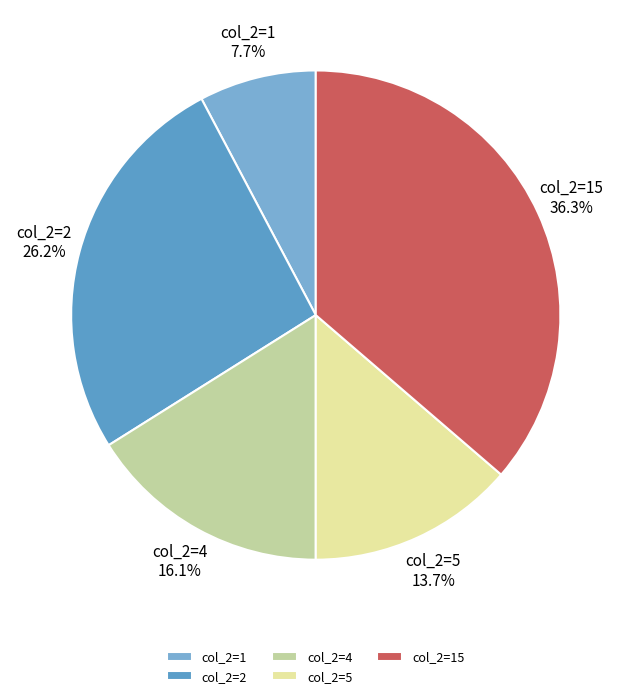

To the nearest percent, what is the average slice percentage?

20%